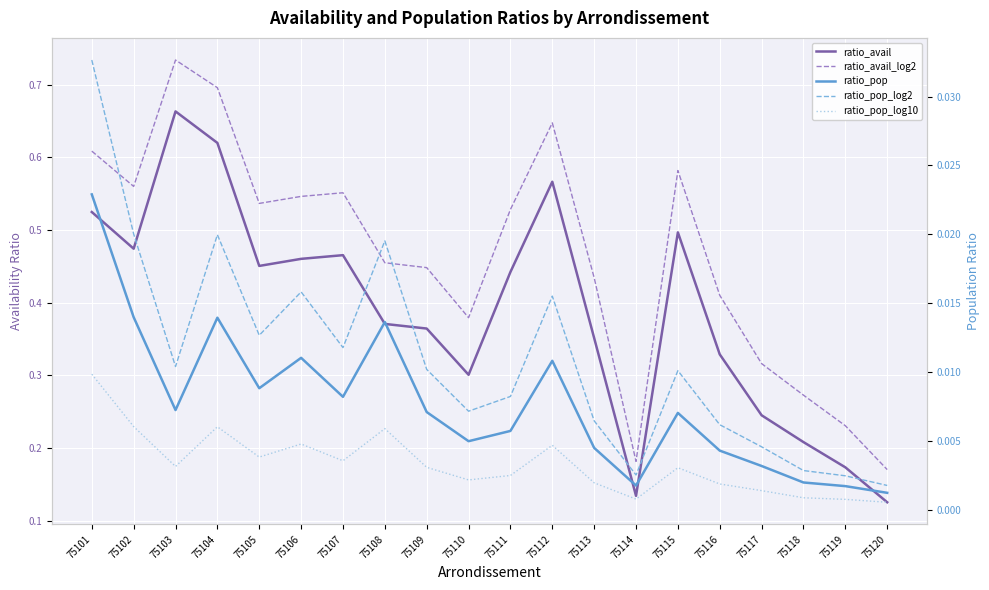

At which label is ratio_pop_log10 closest to 0?

75120